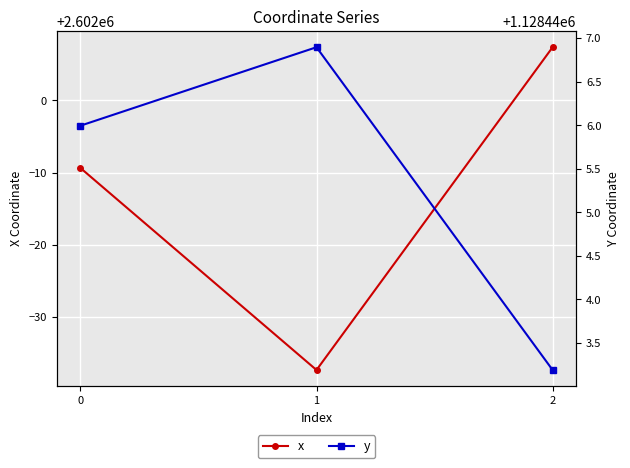

Is it true that x equals 3568933.0 at 1?

False